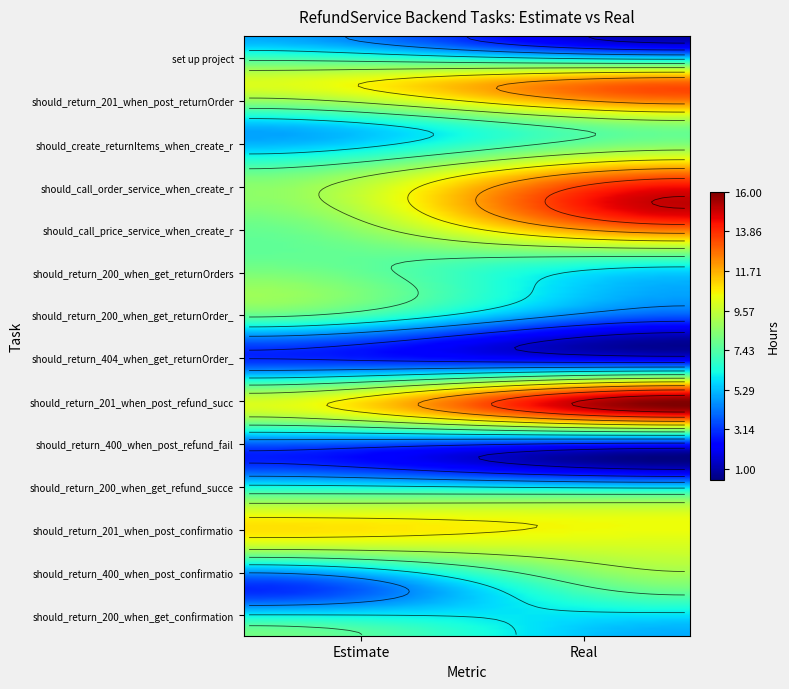

What is the highest value of the should_return_201_when_post_confirmatio series?

10